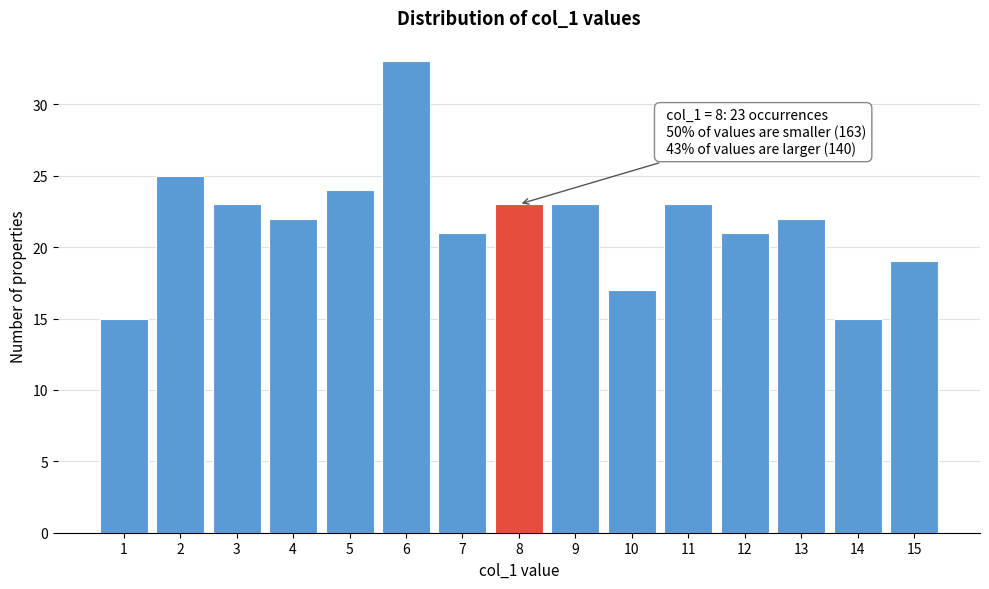

Reading left to right, what are all the values shown in this chart?

15	25	23	22	24	33	21	23	23	17	23	21	22	15	19